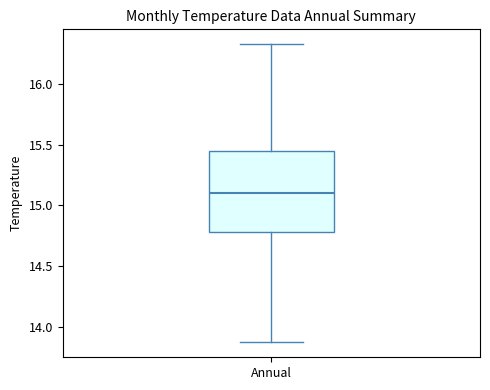

Read this box plot against the y-axis: the position of the median line, the range covered by the box, and the ends of both whiskers. The values are not printed on the chart, so give them approximately, as read against the axis.

median 15.10, box 14.80 to 15.45, whiskers 13.85 to 16.35